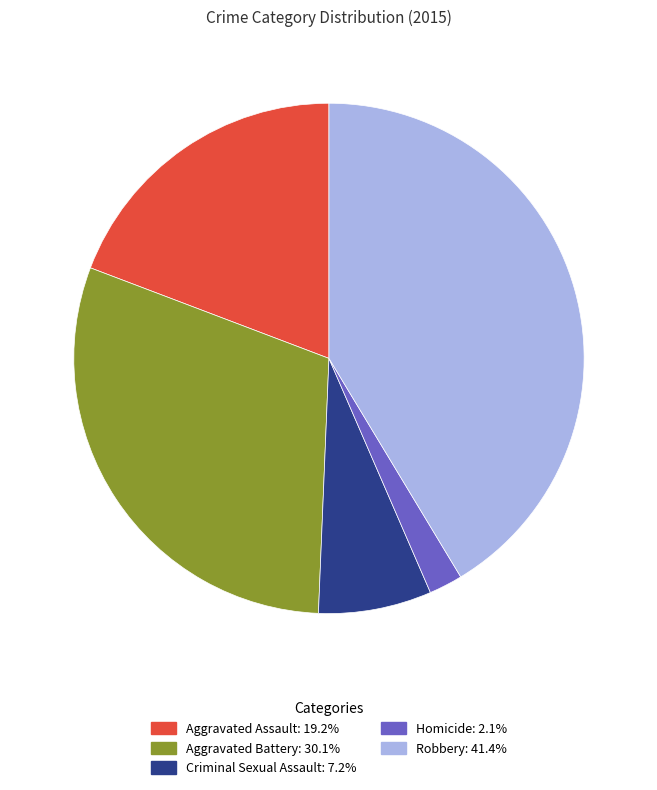

What is the ratio of the value at Robbery to the value at Aggravated Assault?

2.2